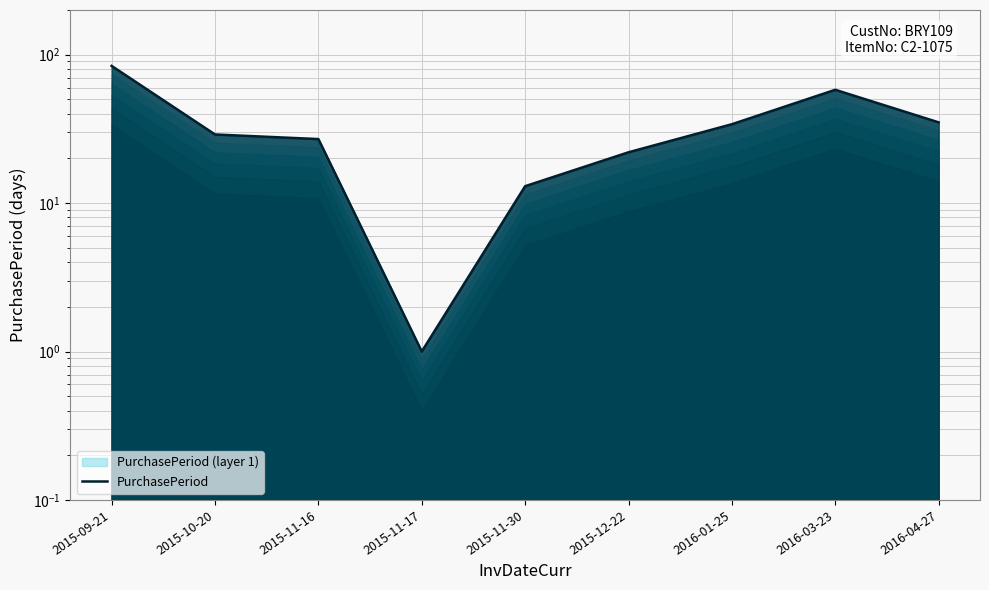

What is the smallest value displayed?

1